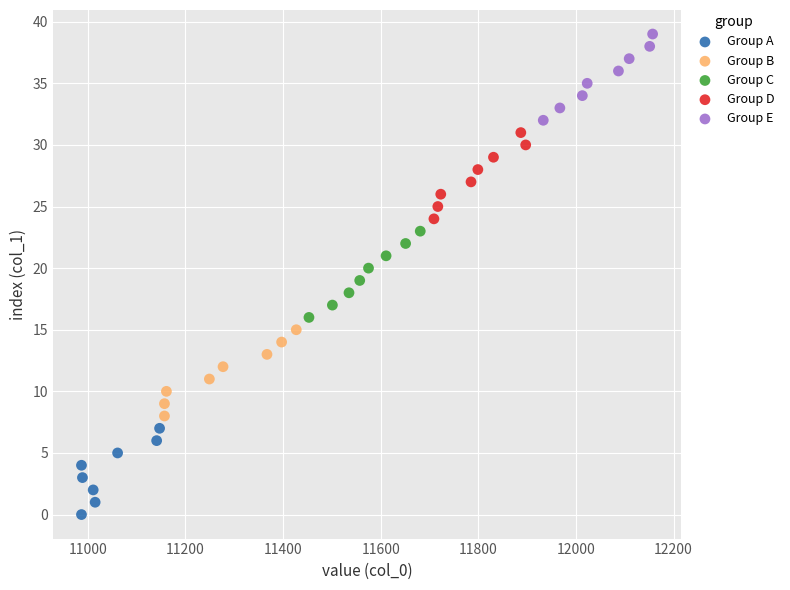

What are all the series names shown in the legend?

Group A, Group B, Group C, Group D, Group E